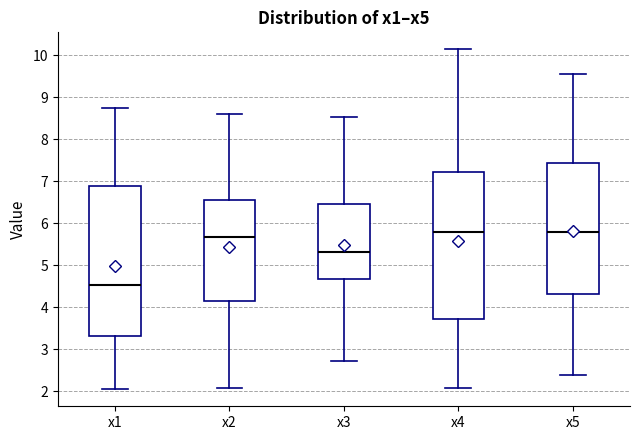

Reading left to right, read every box against the y-axis: the position of its median line, the range the box covers, and the ends of its whiskers. The values are not printed on the chart, so give them approximately, as read against the axis.

x1: median 4.5, box 3.3 to 6.9, whiskers 2.0 to 8.8
x2: median 5.7, box 4.2 to 6.6, whiskers 2.1 to 8.6
x3: median 5.3, box 4.7 to 6.5, whiskers 2.7 to 8.5
x4: median 5.8, box 3.7 to 7.2, whiskers 2.1 to 10.1
x5: median 5.8, box 4.3 to 7.4, whiskers 2.4 to 9.6